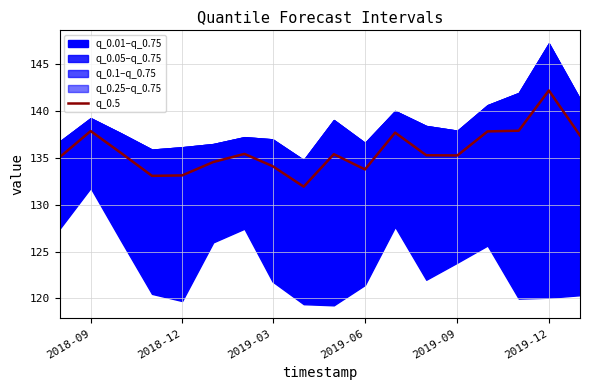

What is the difference between the maximum and minimum values?

10.3